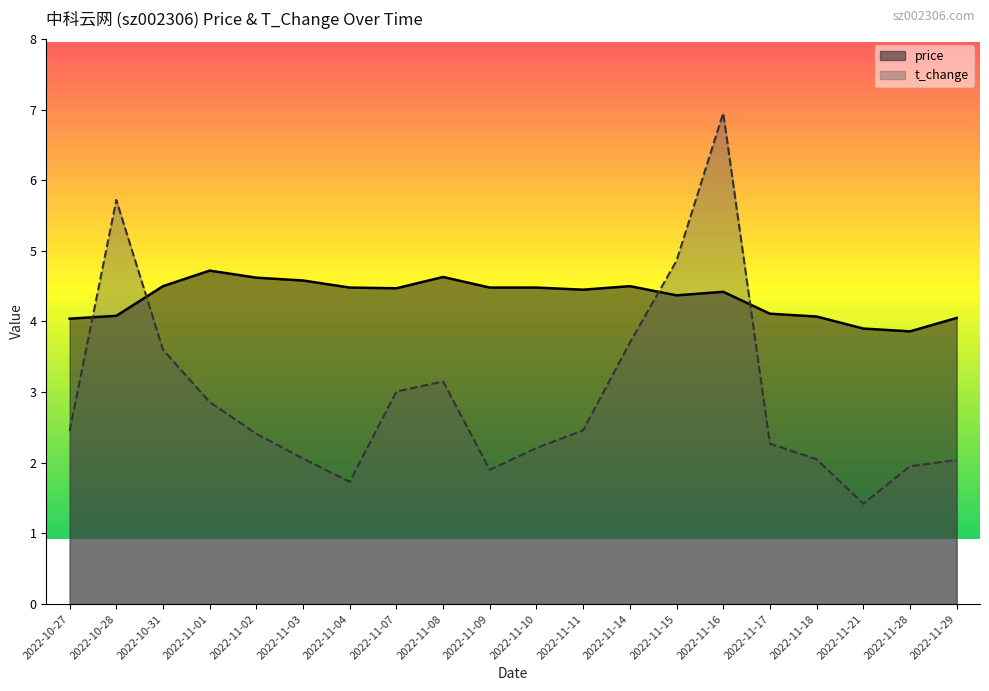

The value of t_change at 2022-11-07 is 4.2. True or false?

False